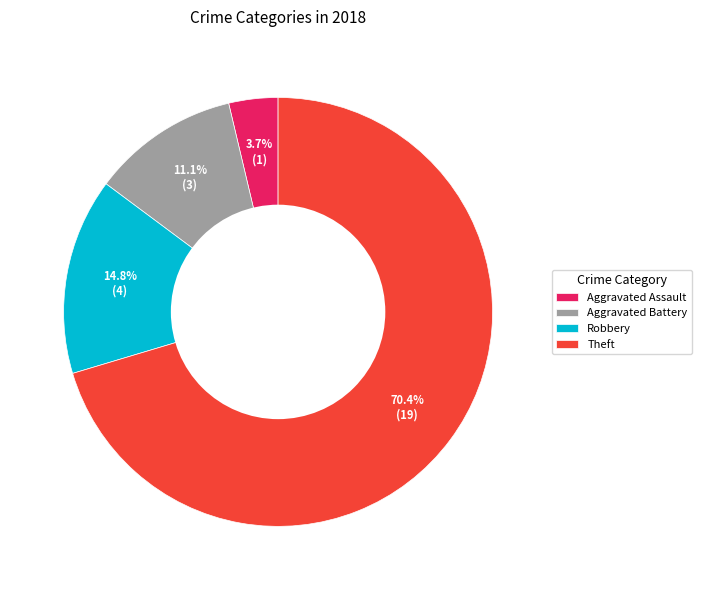

To the nearest percent, what is the average slice percentage?

25%